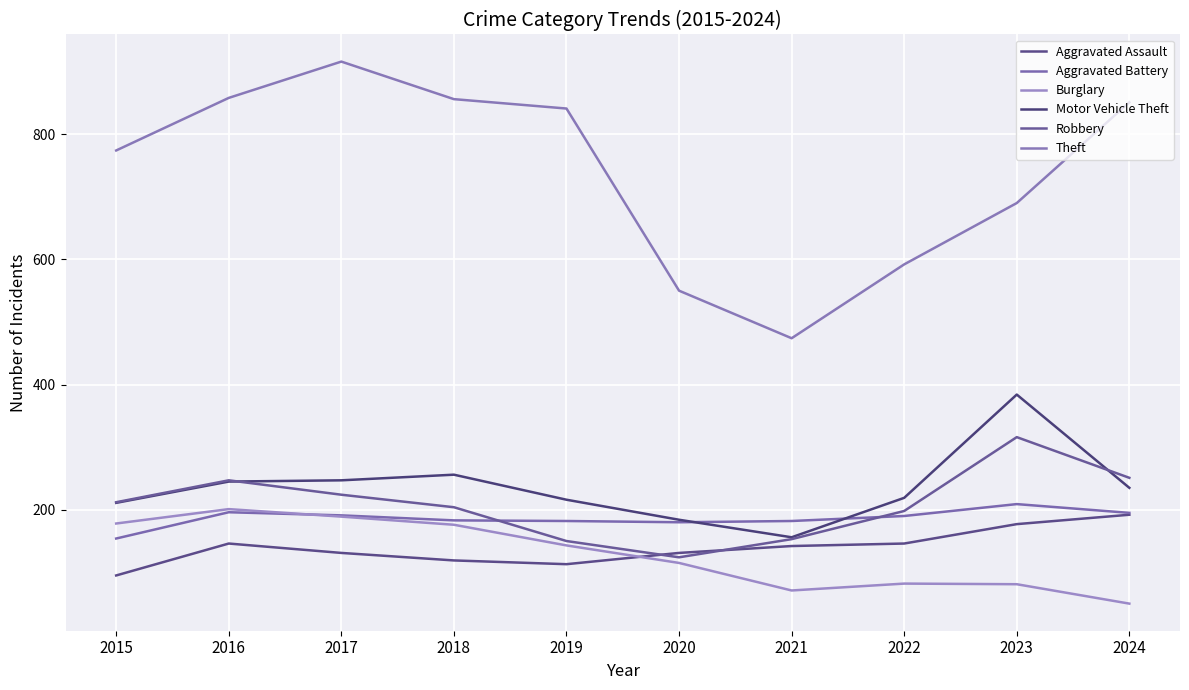

Where is the first local maximum for Burglary?

2016